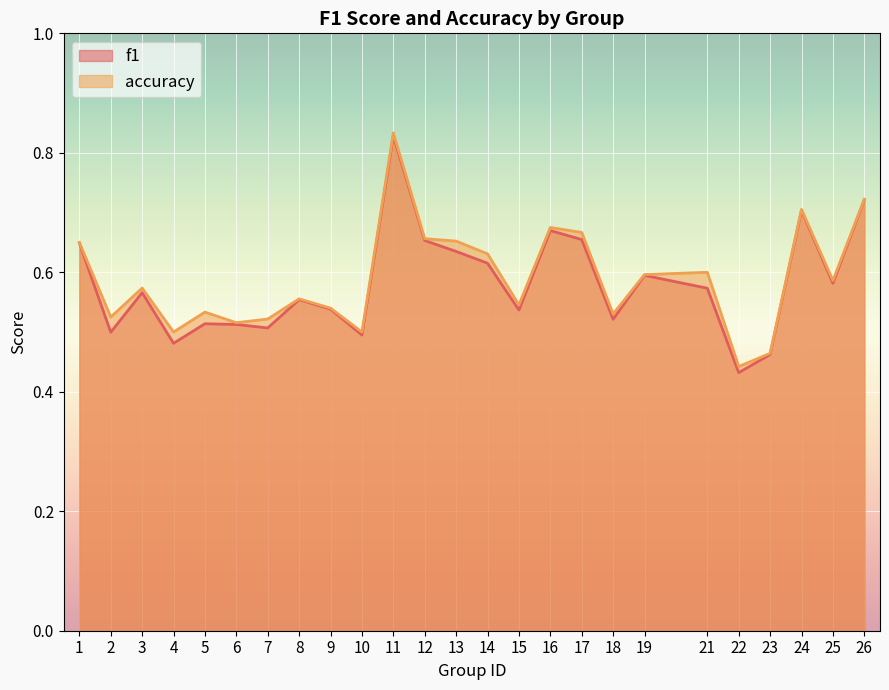

Does the chart display data point markers on the line(s)?

No